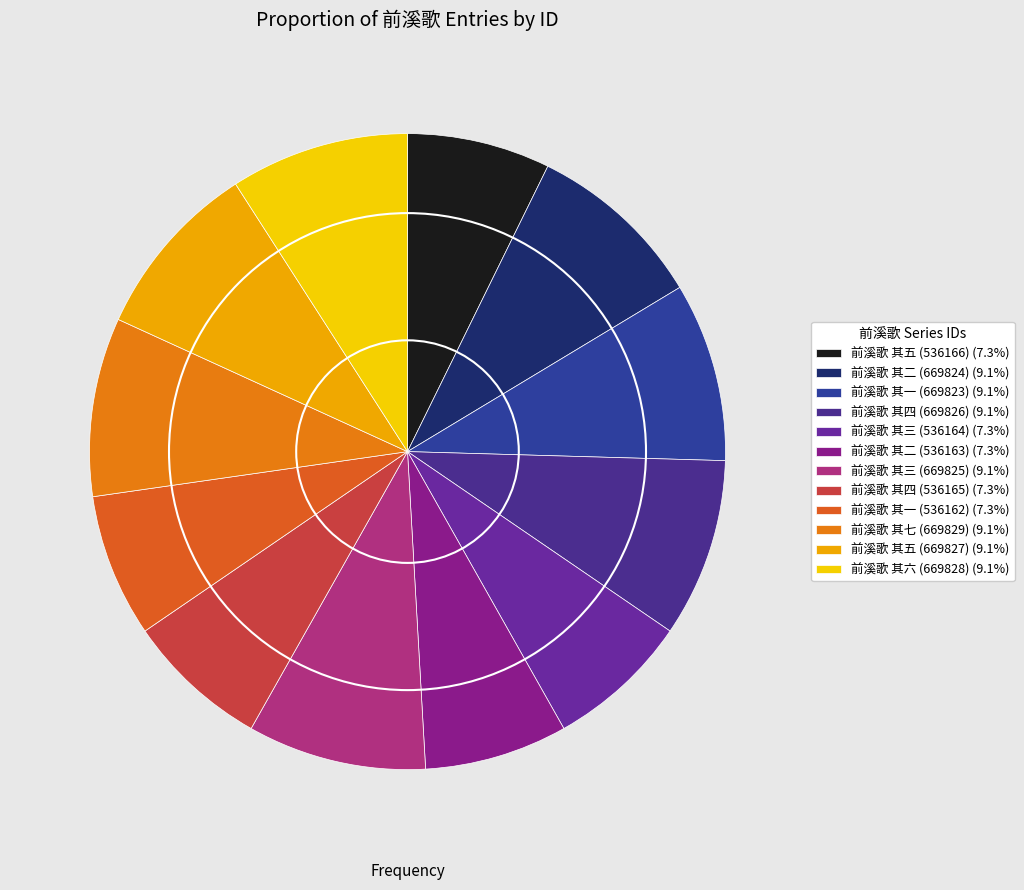

To the nearest percent, what portion does 前溪歌 其一 (669823) represent?

9%